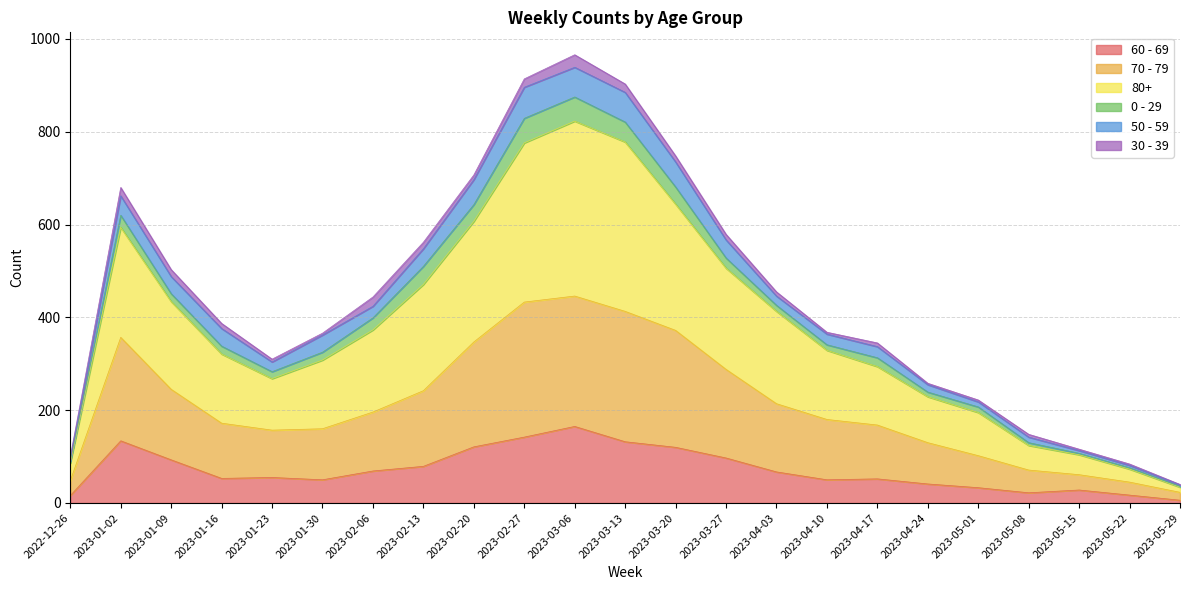

The value of 80+ at 2023-02-27 is 1249. True or false?

False